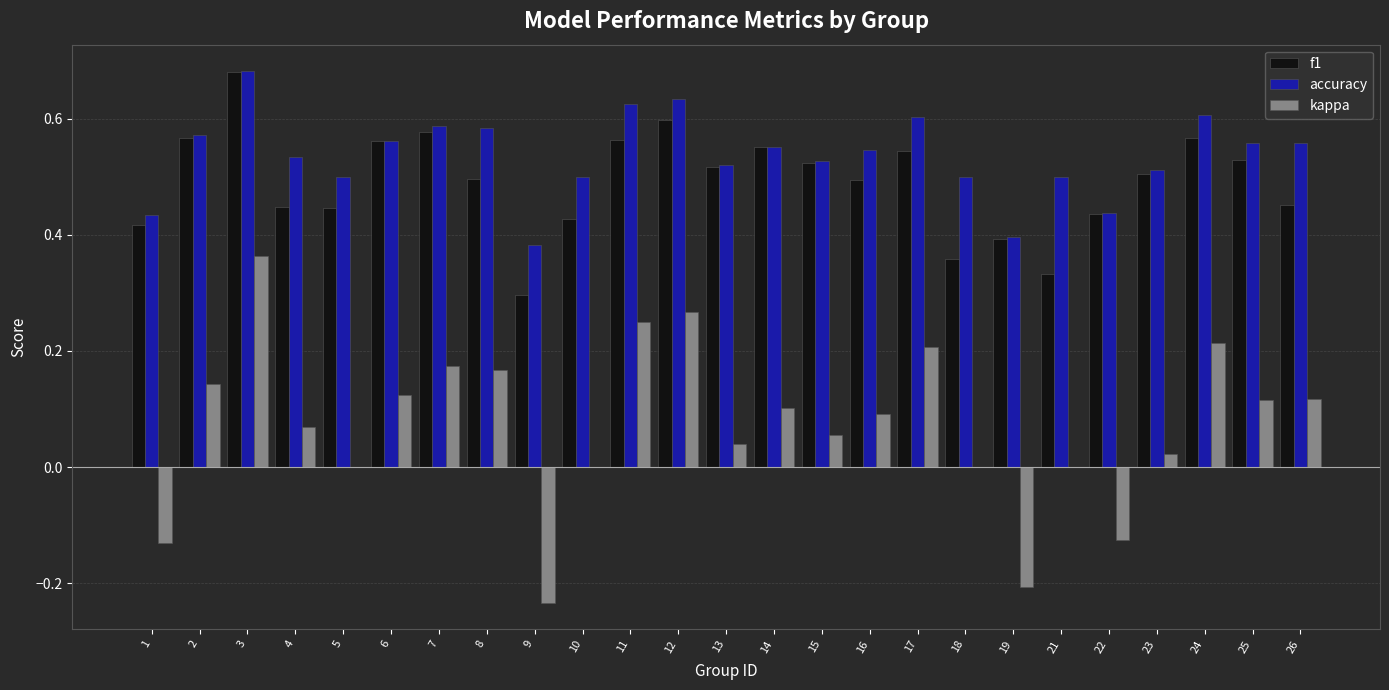

What is the sum of all f1 values?

12.3